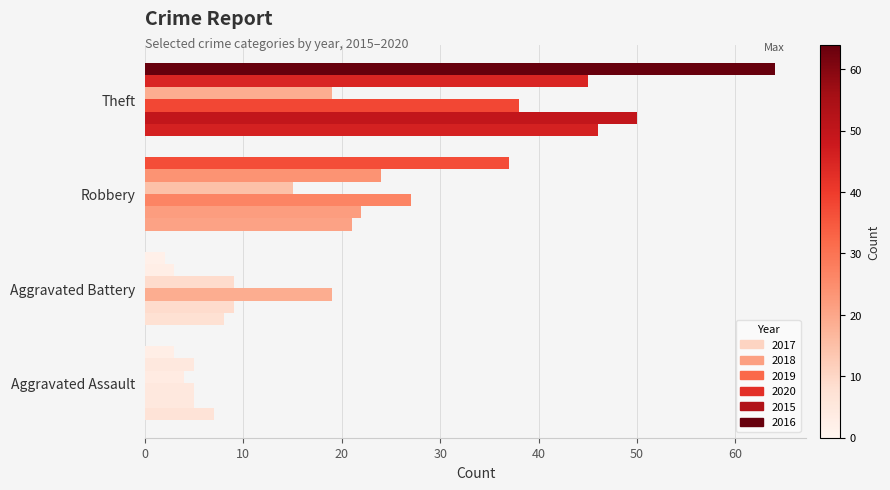

How many categories are shown in the chart?

4